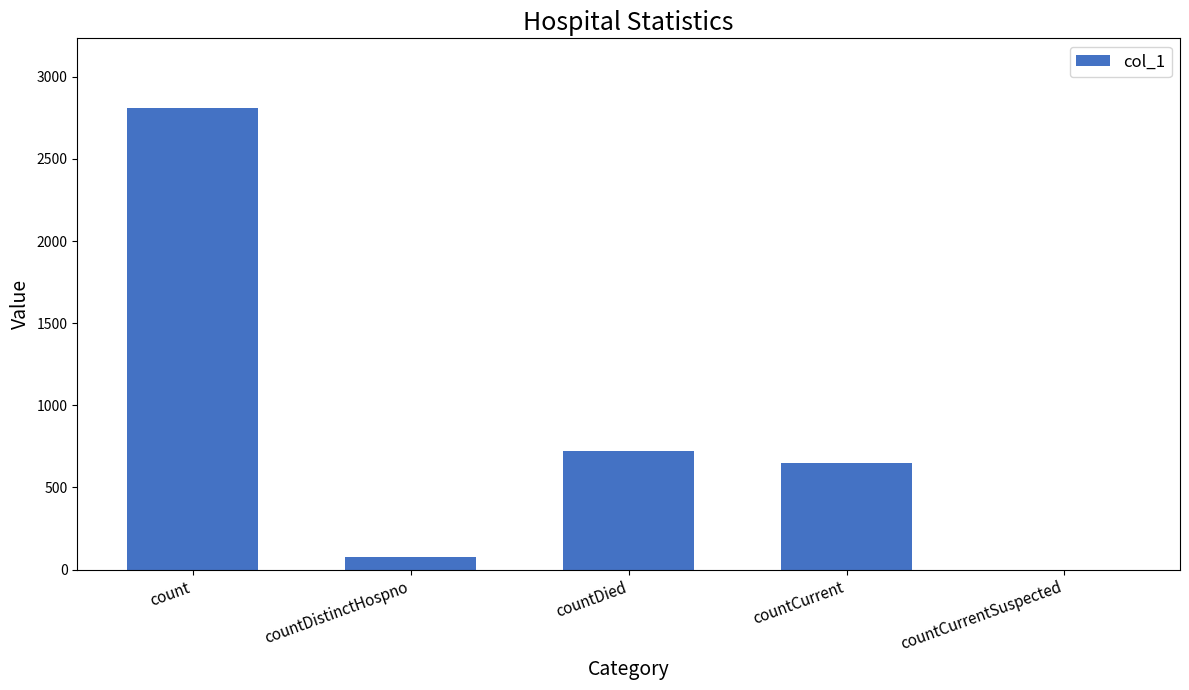

What is the sum of all values?

4254